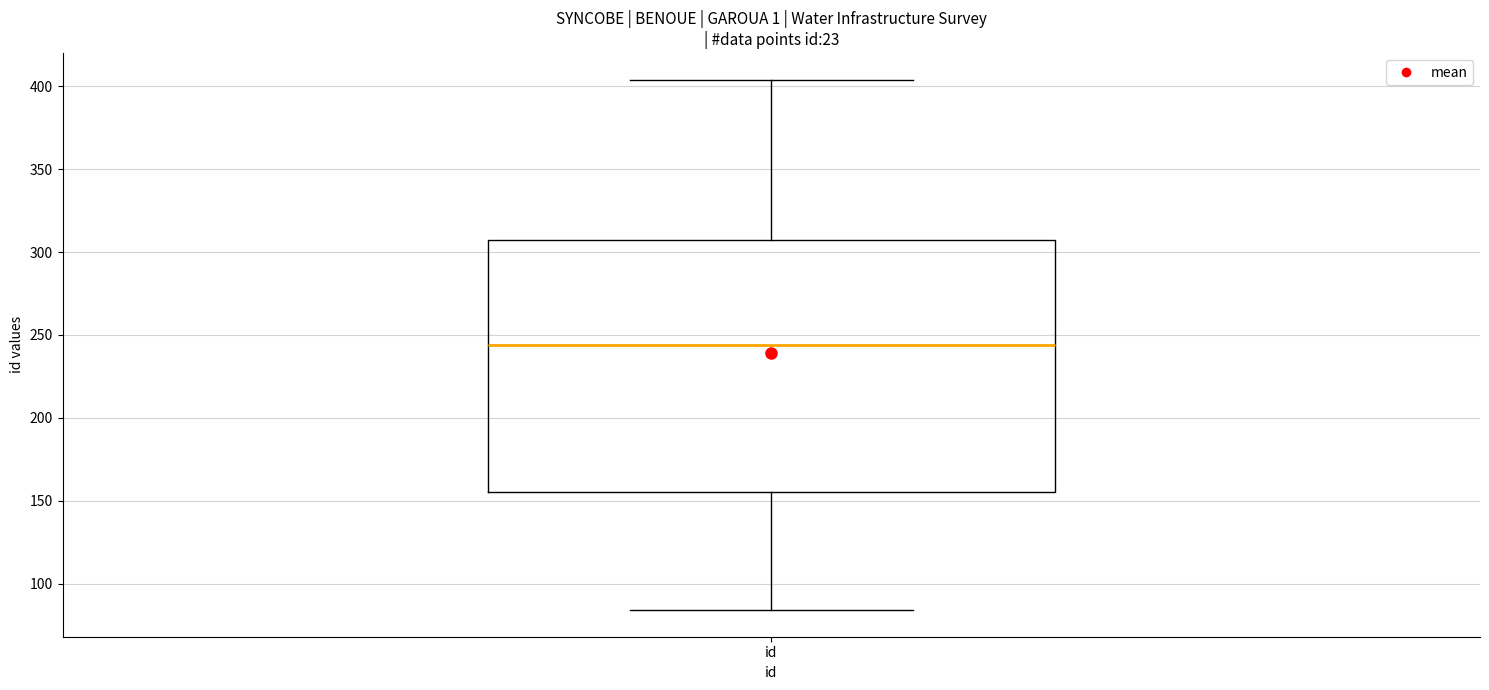

Where is the upper edge of the box for id on the y-axis? The values are not printed on the chart, so give them approximately, as read against the axis.

310